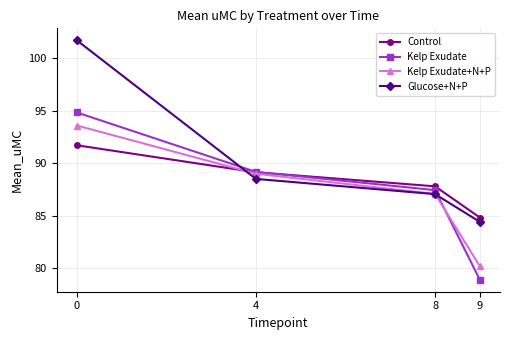

After their last crossing, which series has the higher values: Glucose+N+P or Kelp Exudate?

Glucose+N+P